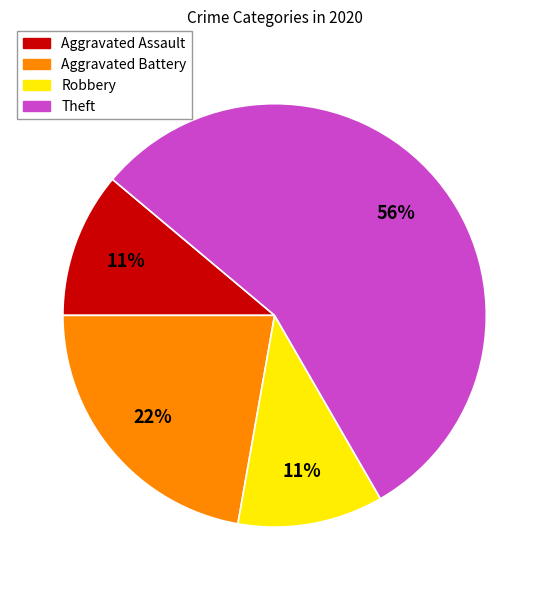

Is it true that Robbery is 5% of the pie?

False